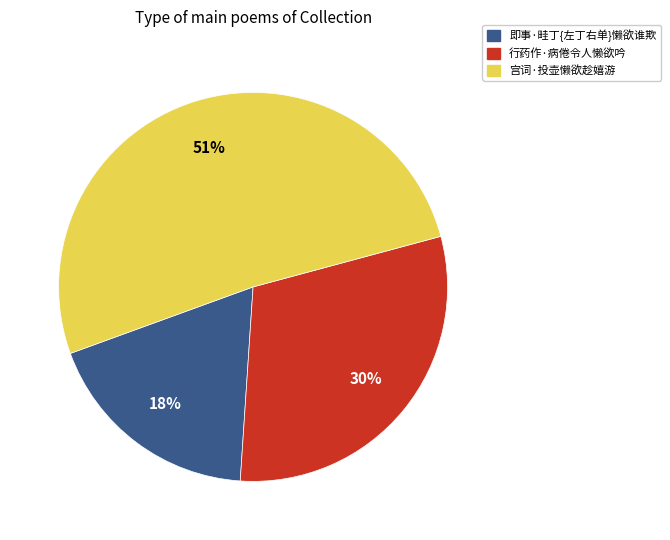

Is the sum of 即事·畦丁{左丁右单}懒欲谁欺 and 宫词·投壶懒欲趁嬉游 greater than half?

Yes